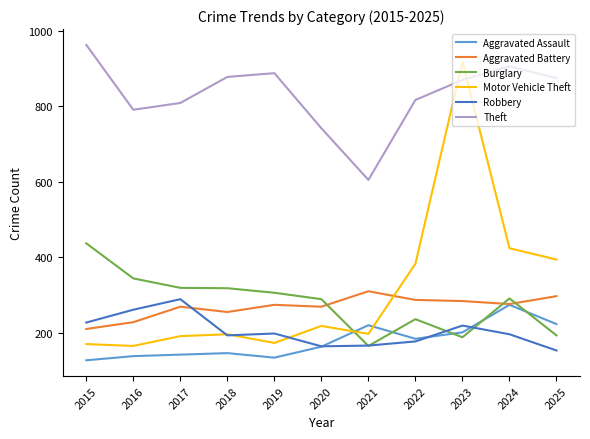

Is the value of Burglary at 2017 greater than the value of Motor Vehicle Theft at 2024?

No